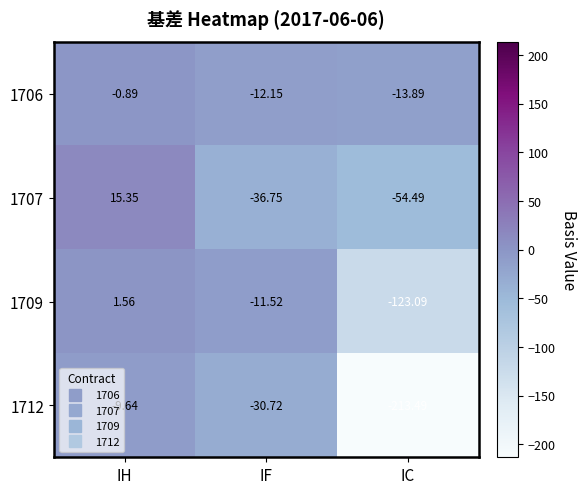

At which category is the sum across all series the highest?

IH